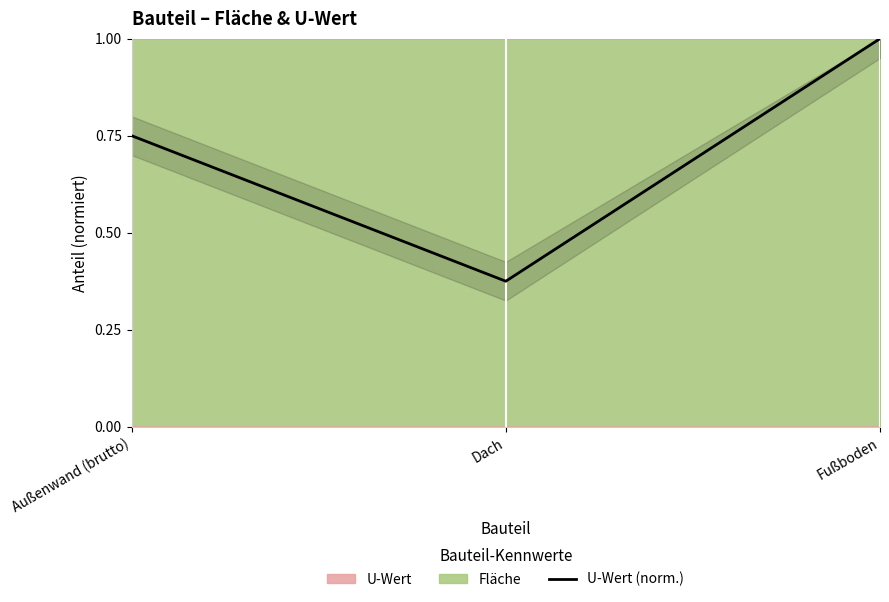

What is the label of the 2nd point from the left?

Dach